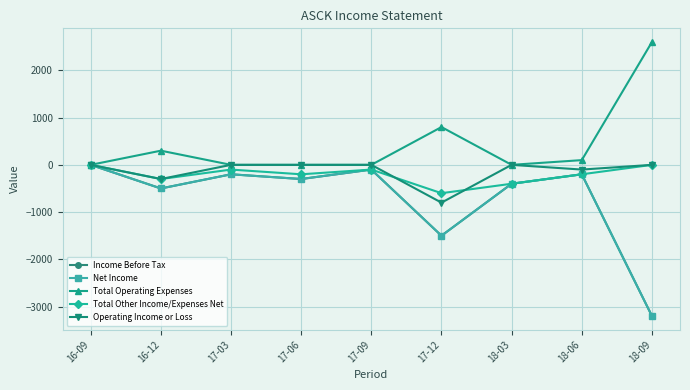

Between 17-12 and 18-09, which series saw the biggest shift?

Total Operating Expenses